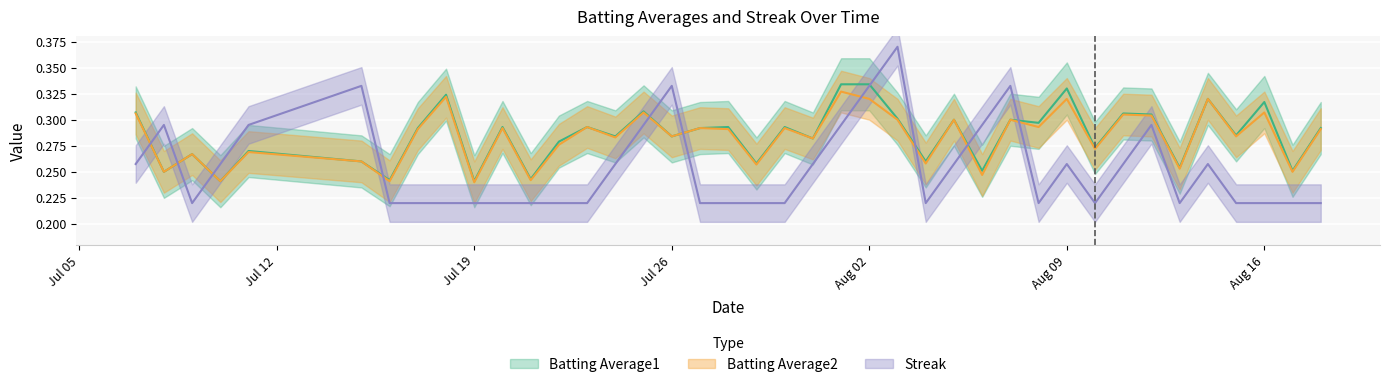

What is the minimum value shown in the chart?

0.2